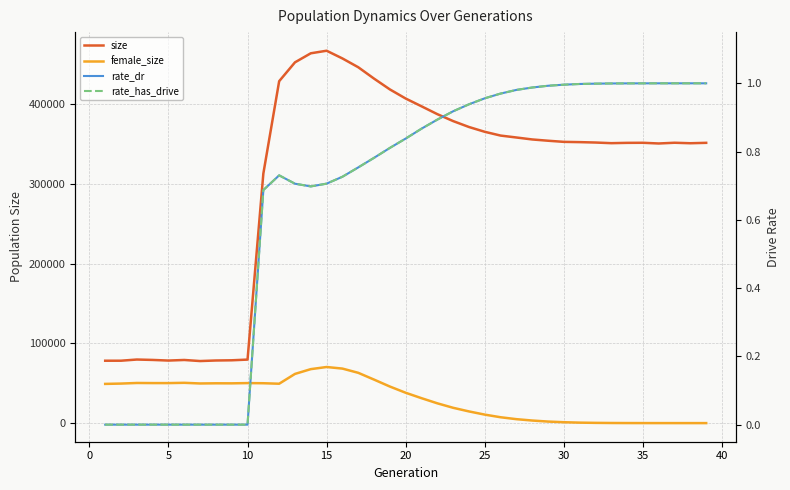

Reading left to right, extract all data points from this chart.

size: 78285.0	78306.0	79777.0	79277.0	78493.0	79223.0	77877.0	78578.0	78833.0	79697.0	313173.0	429094.0	452763.0	464104.0	467319.0	457628.0	446596.0	432306.0	418764.0	407324.0	397580.0	387731.0	379024.0	371604.0	365577.0	360844.0	358434.0	355969.0	354371.0	352949.0	352616.0	352114.0	351312.0	351706.0	351795.0	350914.0	351840.0	351226.0	351738.0
female_size: 49194.0	49607.0	50358.0	50224.0	50209.0	50558.0	49739.0	49954.0	49902.0	50222.0	50036.0	49412.0	61728.0	67724.0	70393.0	68411.0	63114.0	54592.0	45888.0	38064.0	31282.0	24840.0	19213.0	14659.0	10644.0	7348.0	4938.0	3229.0	1932.0	1112.0	583.0	300.0	135.0	60.0	27.0	8.0	4.0	1.0	0.0
rate_dr: 0.0	0.0	0.0	0.0	0.0	0.0	0.0	0.0	0.0	0.0	0.7	0.7	0.7	0.7	0.7	0.7	0.8	0.8	0.8	0.8	0.9	0.9	0.9	0.9	1.0	1.0	1.0	1.0	1.0	1.0	1.0	1.0	1.0	1.0	1.0	1.0	1.0	1.0	1.0
rate_has_drive: 0.0	0.0	0.0	0.0	0.0	0.0	0.0	0.0	0.0	0.0	0.7	0.7	0.7	0.7	0.7	0.7	0.8	0.8	0.8	0.8	0.9	0.9	0.9	0.9	1.0	1.0	1.0	1.0	1.0	1.0	1.0	1.0	1.0	1.0	1.0	1.0	1.0	1.0	1.0